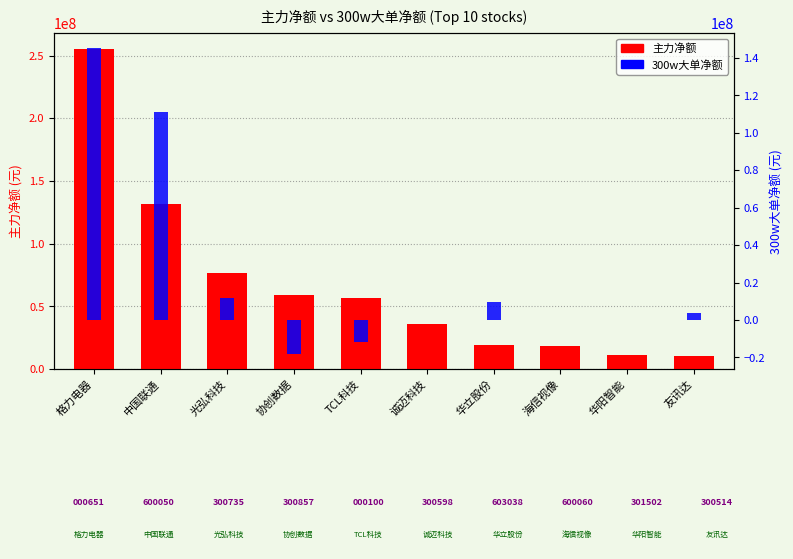

What is the sum of the 主力净额 values at 格力电器 and 友讯达?

265259991